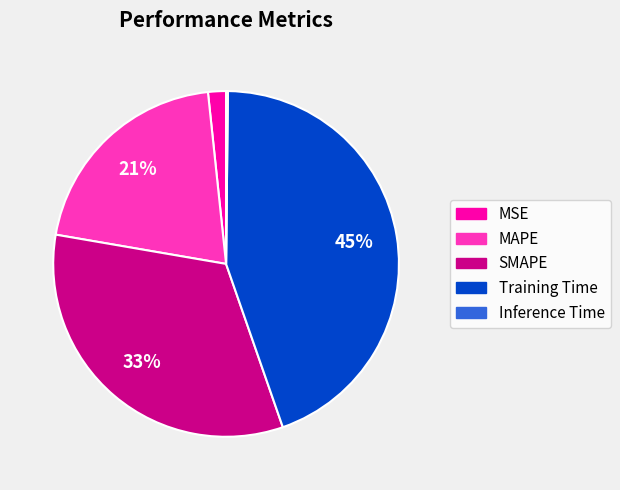

To the nearest percent, what is the average slice percentage?

20%